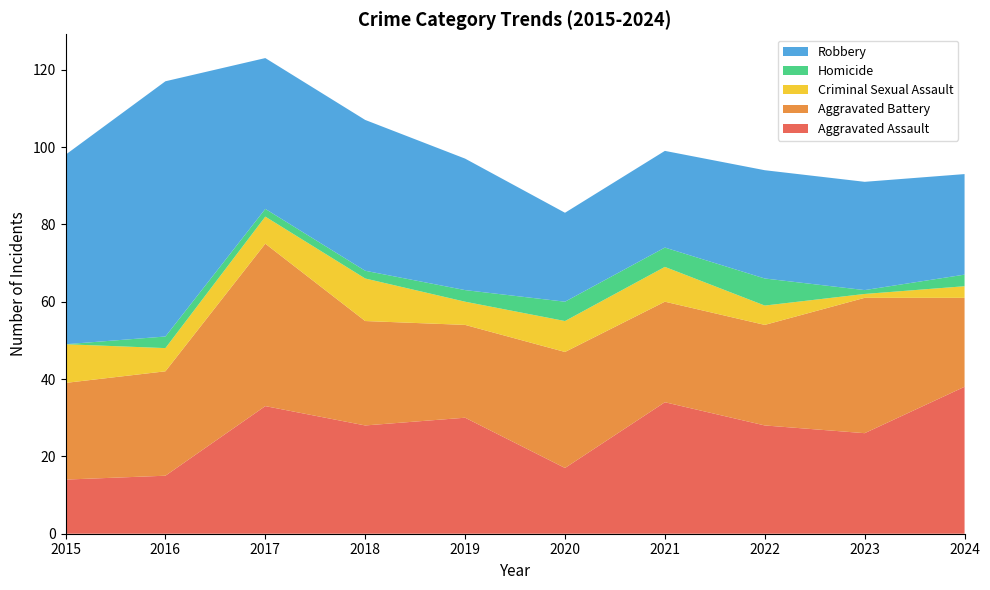

Reading left to right, what are all the values shown in this chart?

Aggravated Assault: 14	15	33	28	30	17	34	28	26	38
Aggravated Battery: 25	27	42	27	24	30	26	26	35	23
Criminal Sexual Assault: 10	6	7	11	6	8	9	5	1	3
Homicide: 0	3	2	2	3	5	5	7	1	3
Robbery: 49	66	39	39	34	23	25	28	28	26